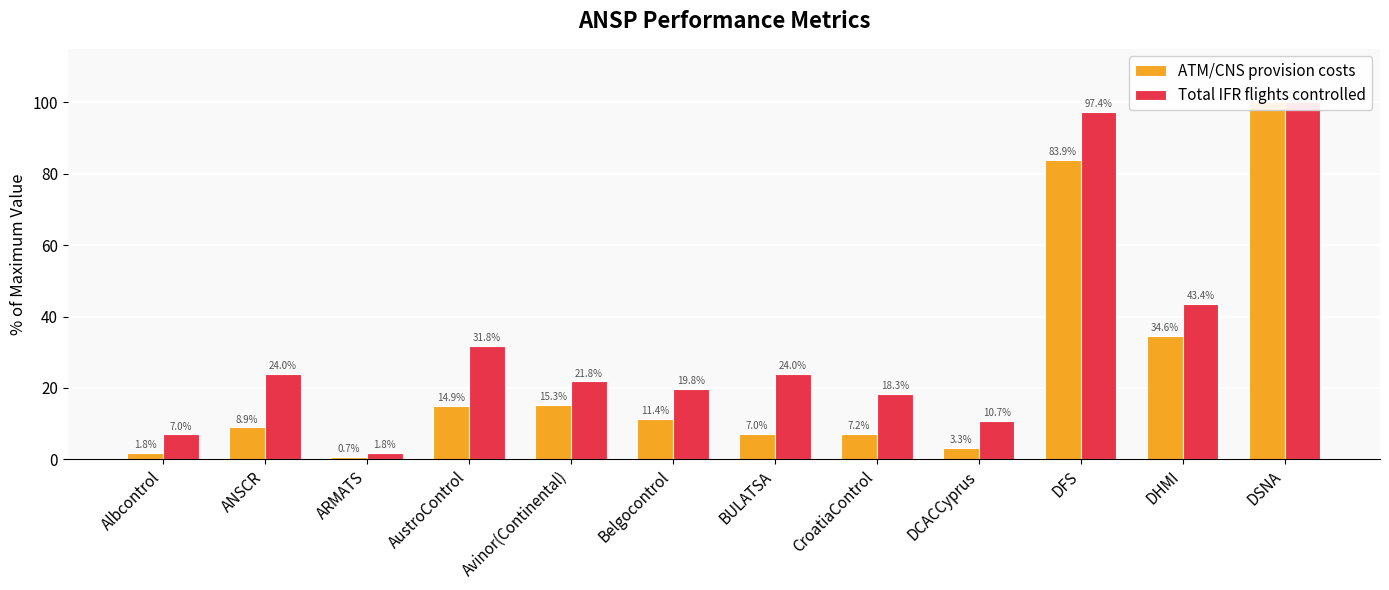

What is the minimum value for Total IFR flights controlled?

1.8